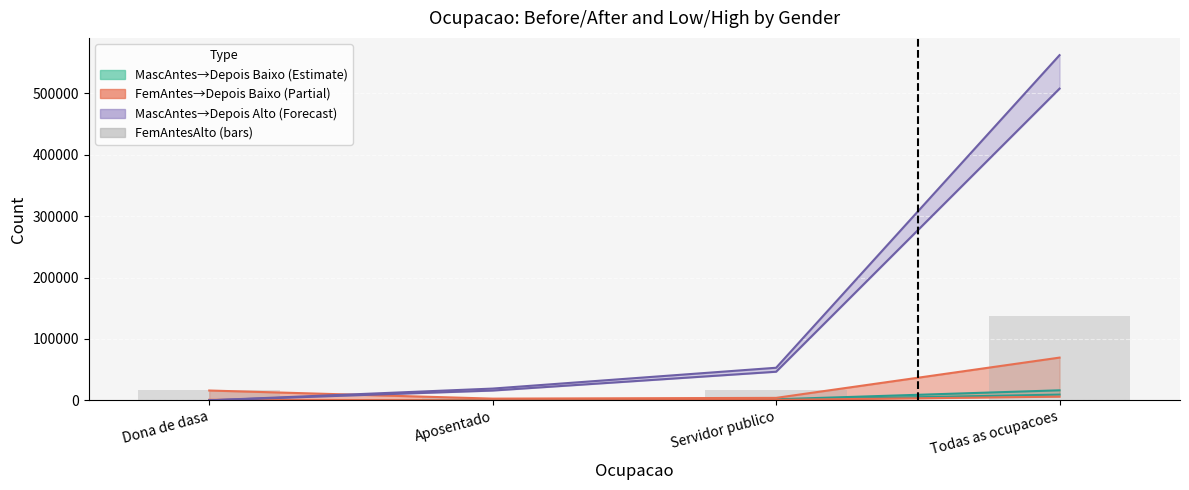

Count the number of categories in the chart.

4